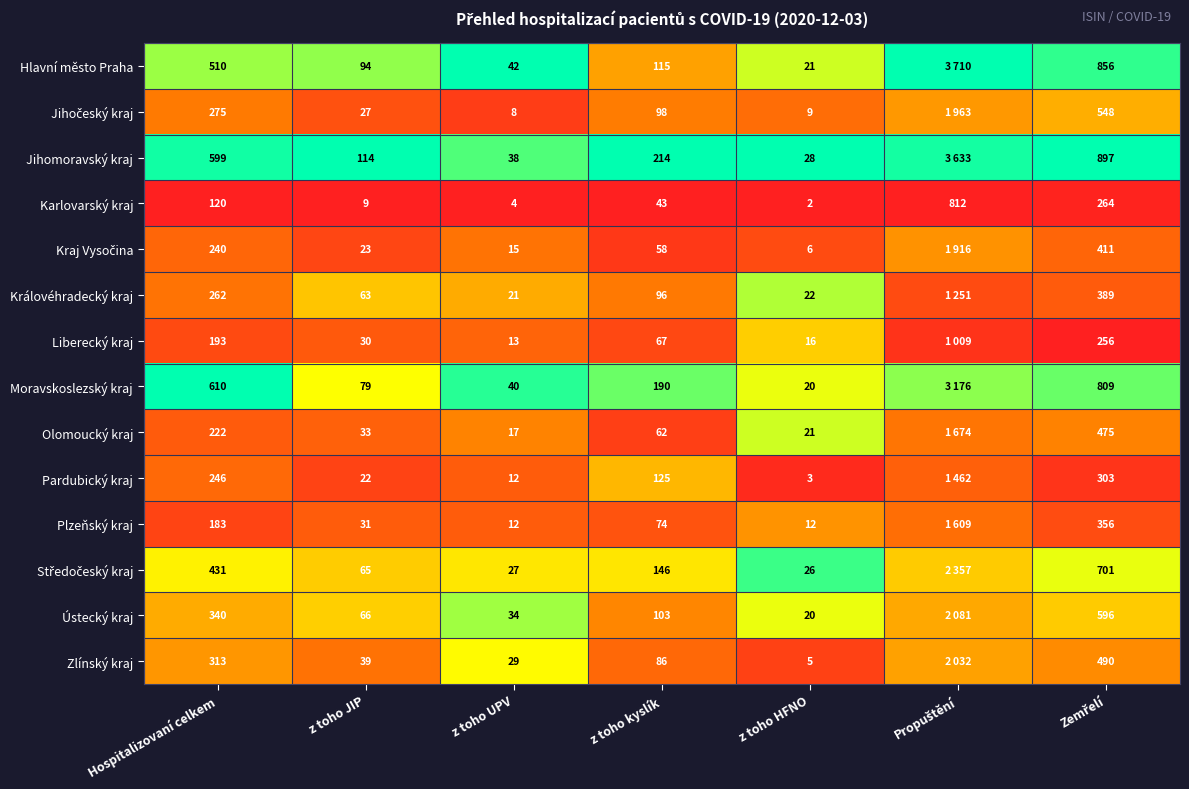

The value of Plzeňský kraj at Hospitalizovaní celkem is 0.1. True or false?

False